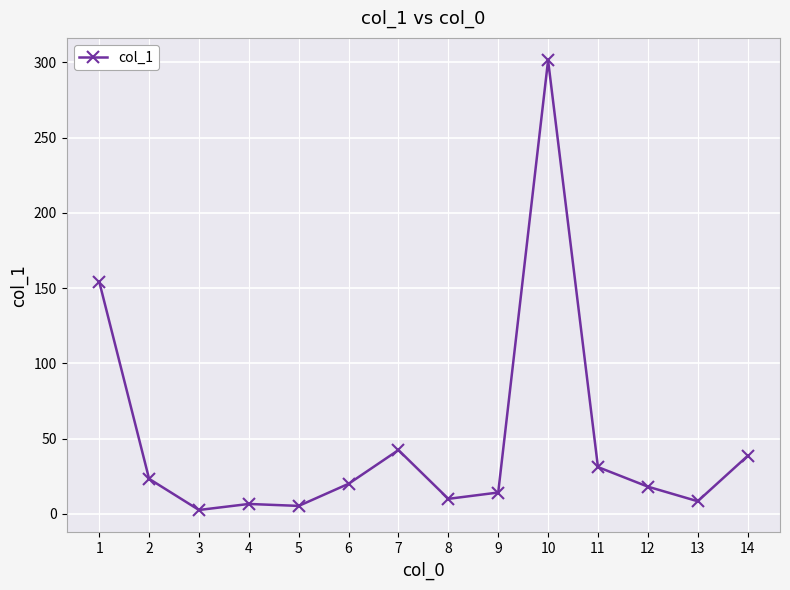

Which label corresponds to the smallest value in the chart?

3